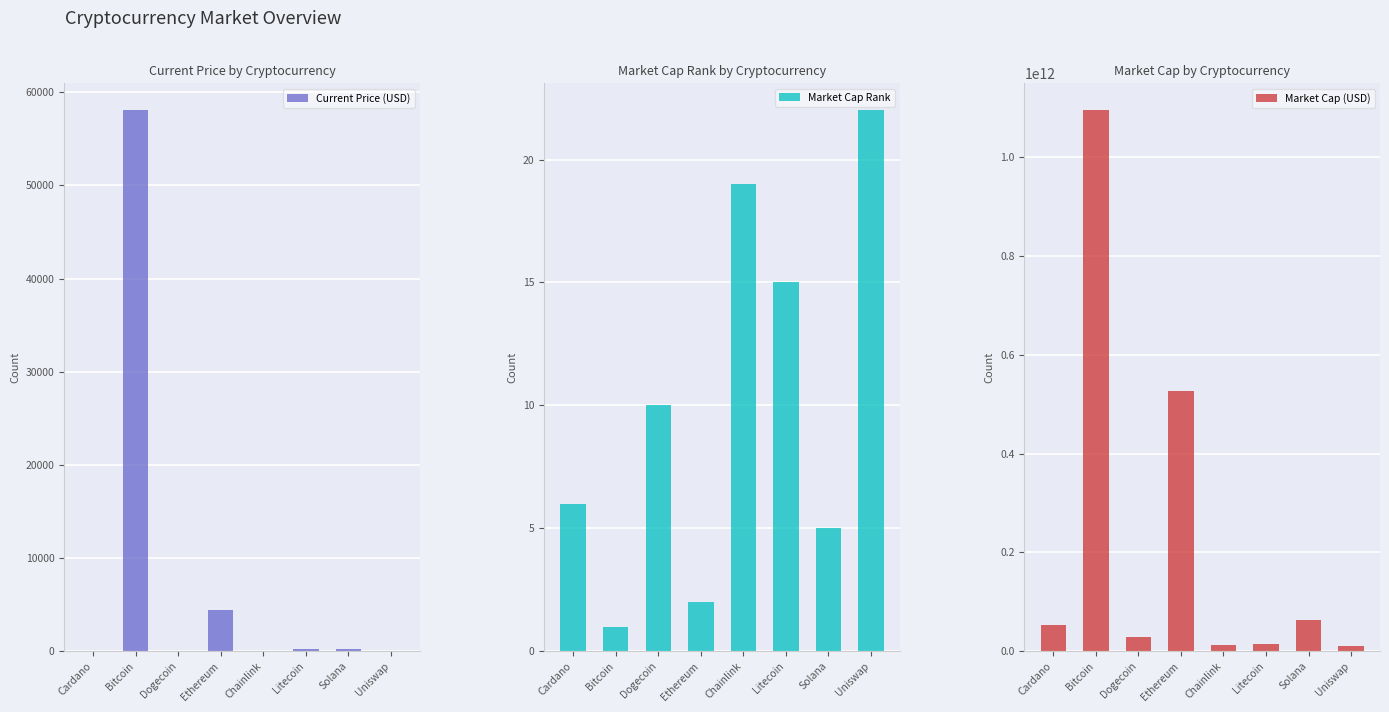

Reading right to left, transcribe all the data shown in this chart.

Current Price (USD): 21.0	206.3	217.2	26.2	4442.0	0.2	58047.0	1.6
Market Cap Rank: 22.0	5.0	15.0	19.0	2.0	10.0	1.0	6.0
Market Cap (USD): 9483329527.0	62586705912.0	14974228808.0	12228622603.0	525554210501.0	28824811624.0	1094448069106.0	52770746003.0